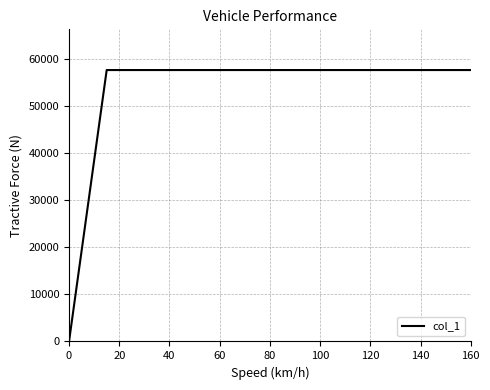

What is the difference between the second highest and minimum values?

57750